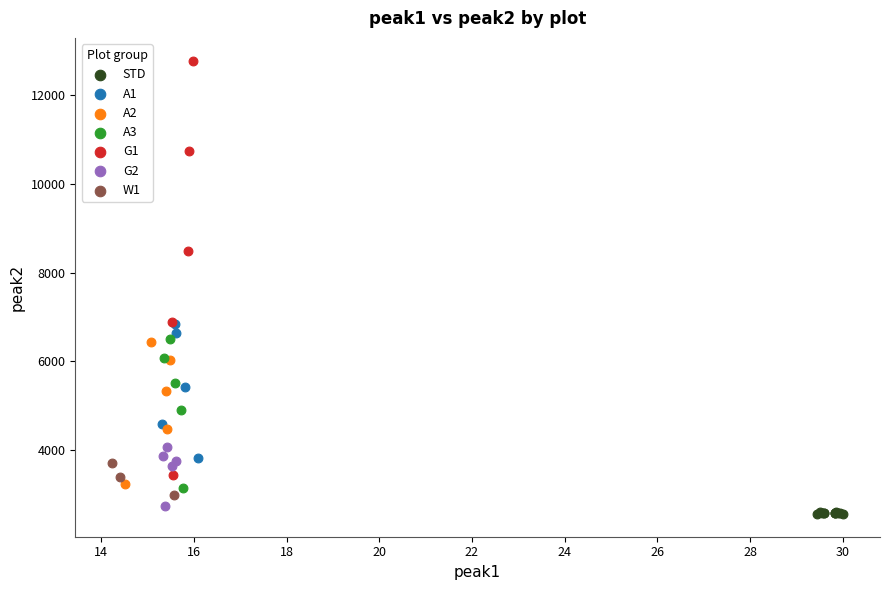

Which series contains the lowest Y value?

STD